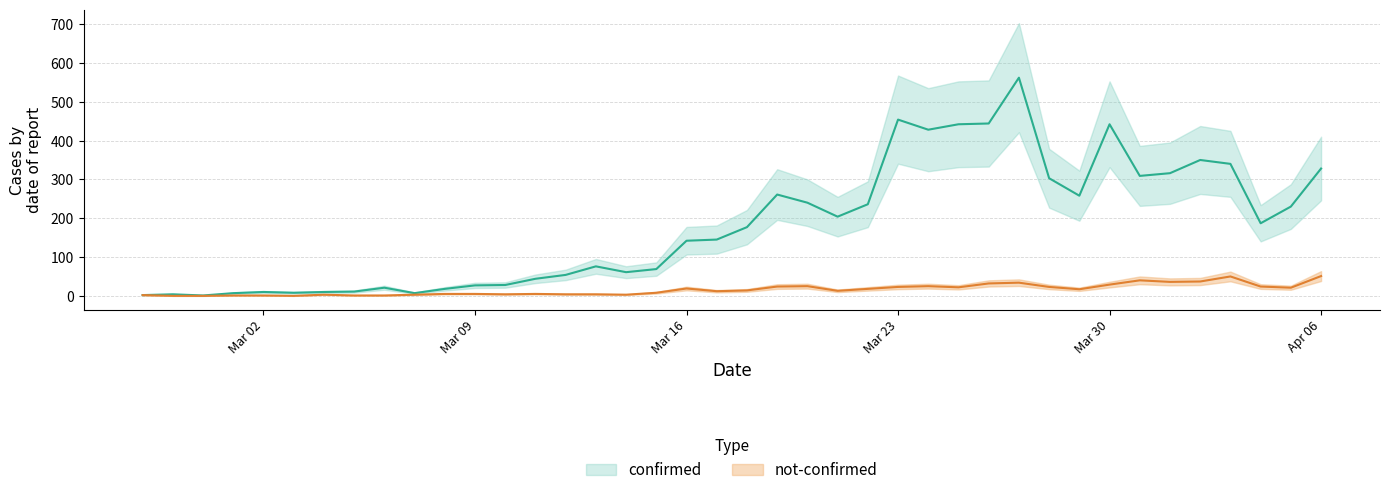

Between 2020-03-26 and 2020-03-04, which is larger?

2020-03-26